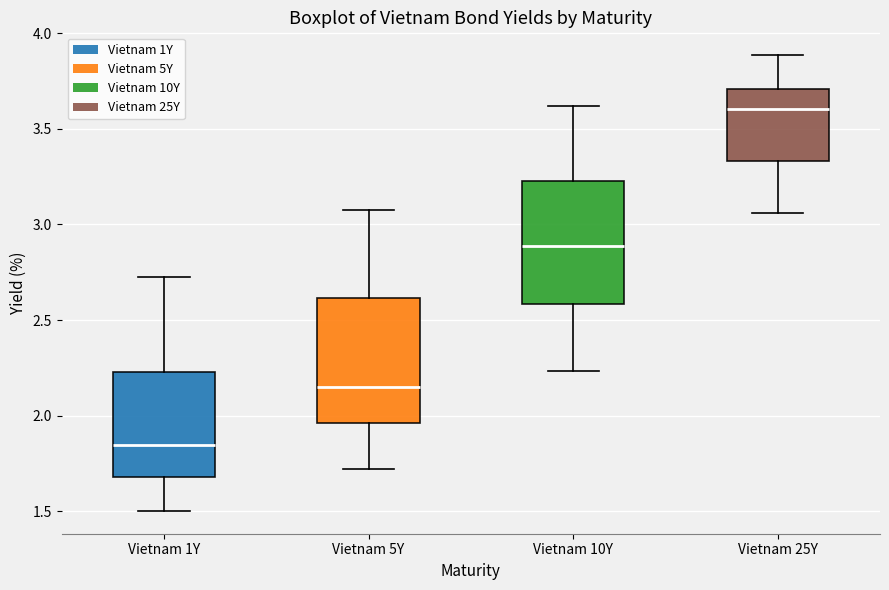

Reading left to right, read every box against the y-axis: the position of its median line, the range the box covers, and the ends of its whiskers. The values are not printed on the chart, so give them approximately, as read against the axis.

Vietnam 1Y: median 1.85, box 1.70 to 2.25, whiskers 1.50 to 2.70
Vietnam 5Y: median 2.15, box 1.95 to 2.60, whiskers 1.70 to 3.05
Vietnam 10Y: median 2.90, box 2.60 to 3.25, whiskers 2.25 to 3.60
Vietnam 25Y: median 3.60, box 3.35 to 3.70, whiskers 3.05 to 3.90